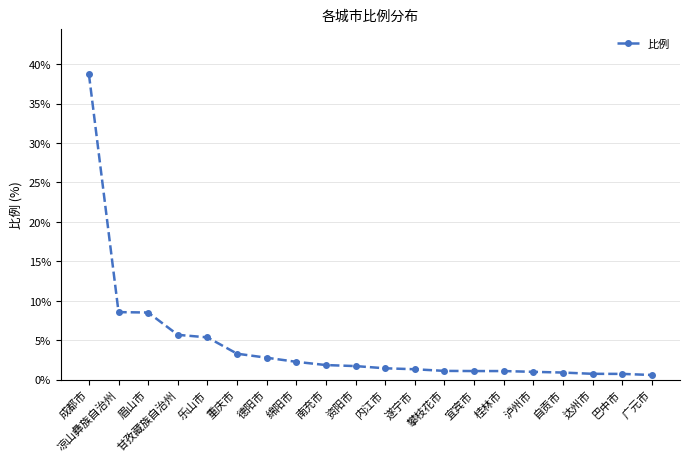

What is the approximate value at 内江市?

1.4